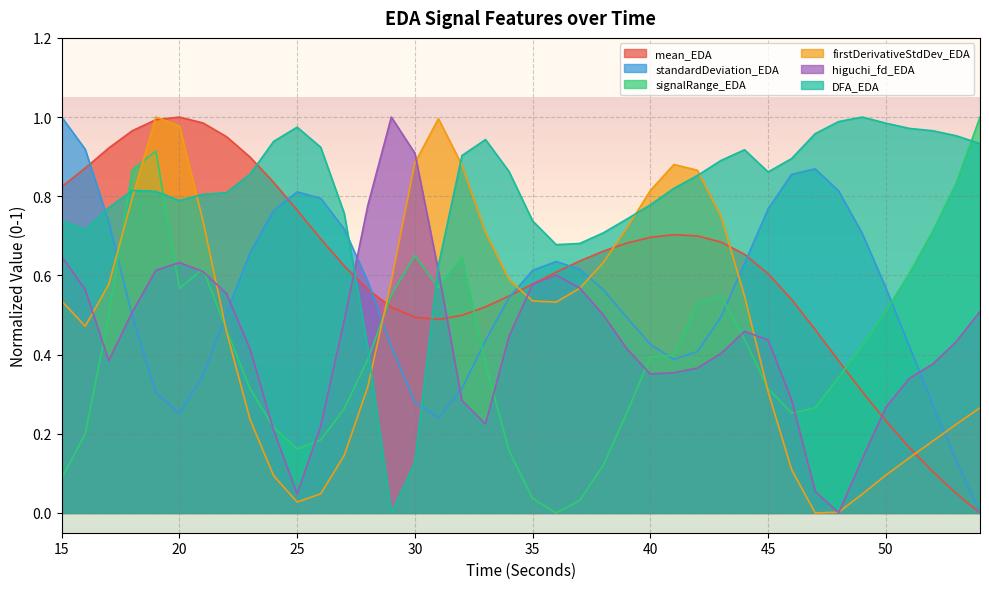

What is the value of the firstDerivativeStdDev_EDA point at the 18th from the left?

0.9